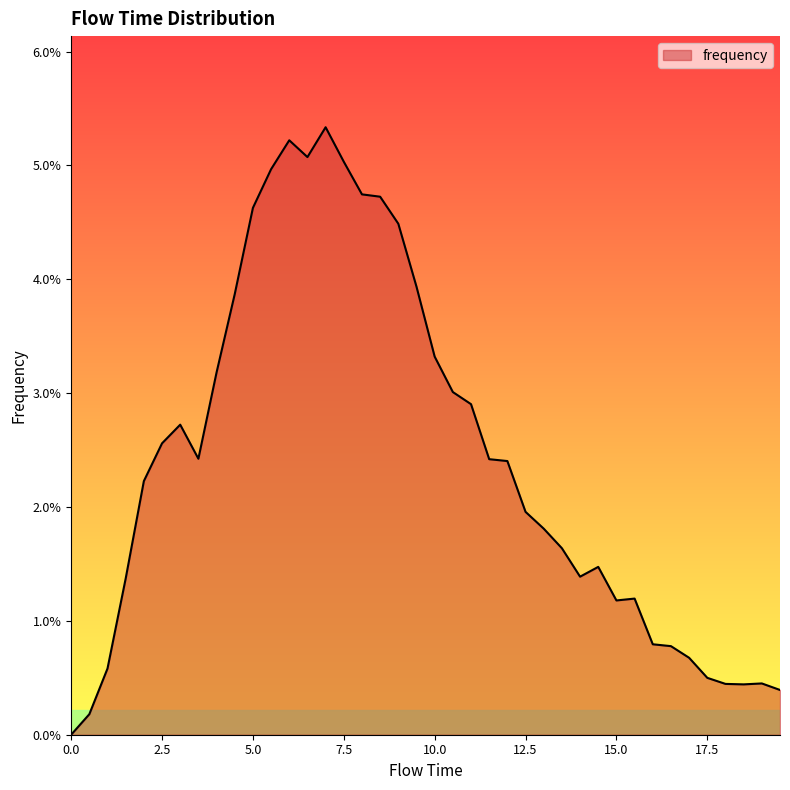

Does the chart have visible grid lines?

No